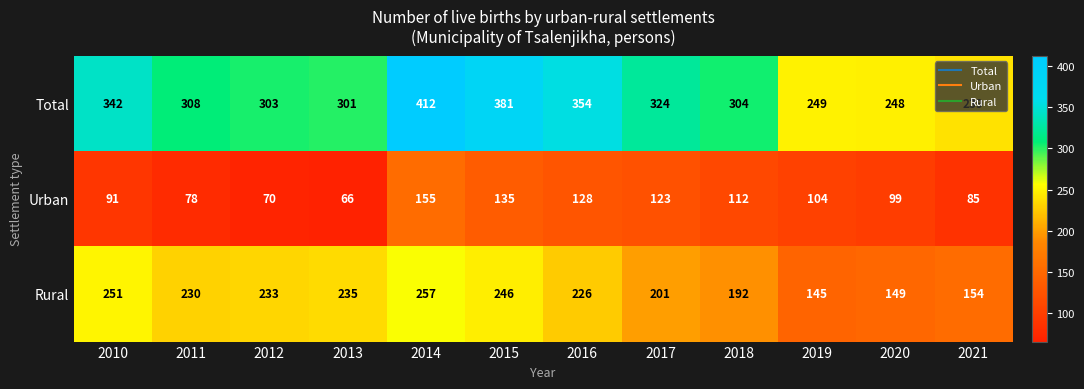

List the series in order of their peak value, lowest first.

Urban, Rural, Total